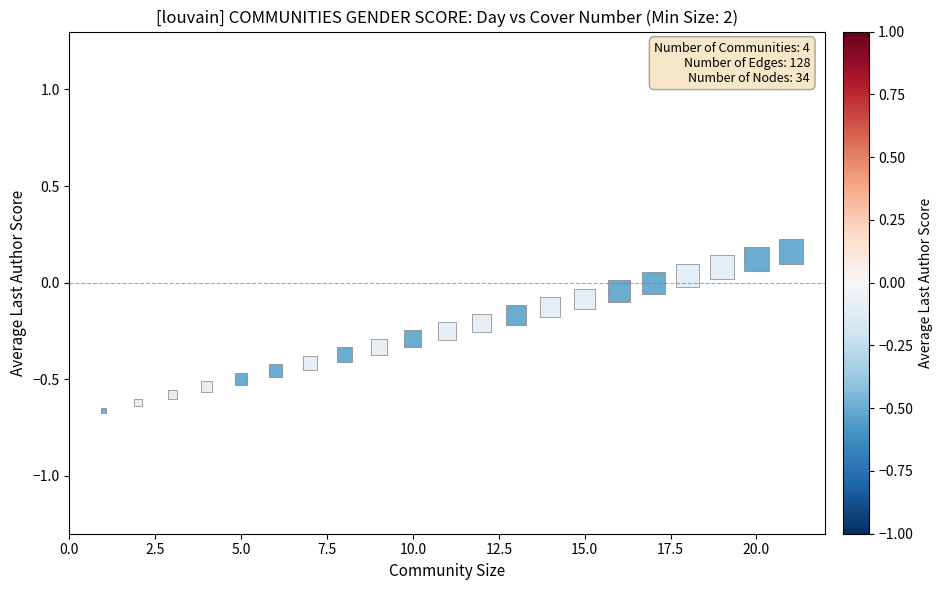

What is the range of X values (max minus min)?

20.0